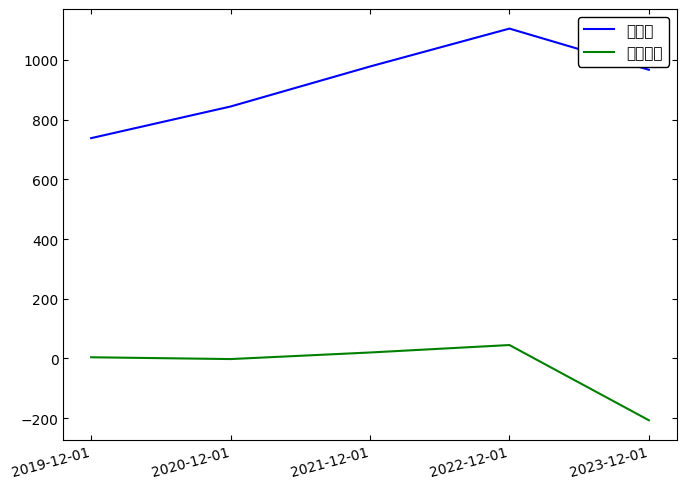

How many values in the 매출액 series are below 967?

2